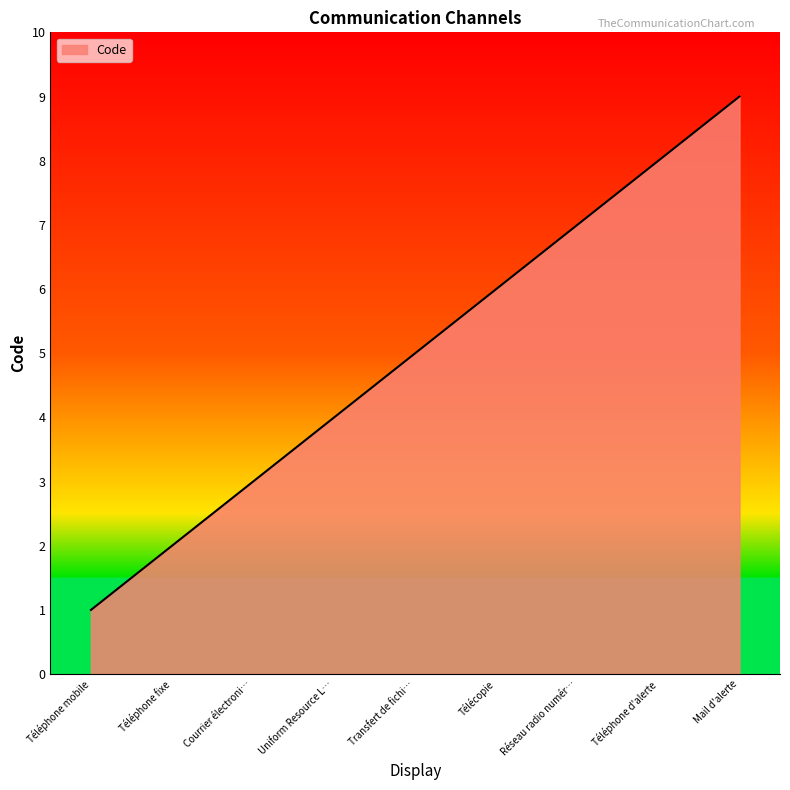

True or false: the data shows 1 at Téléphone mobile.

True